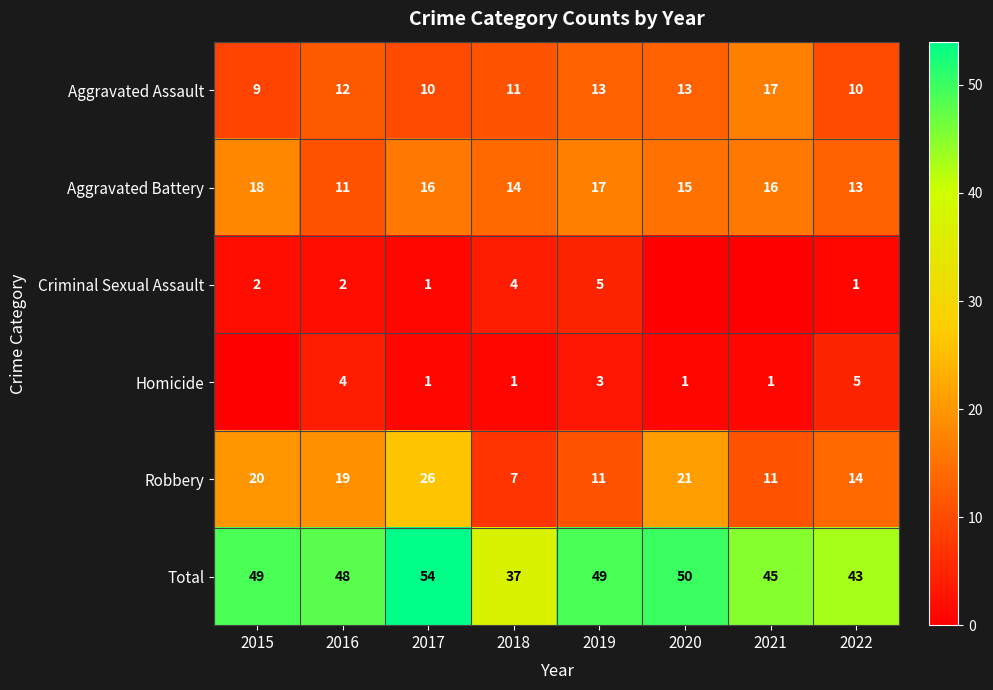

What is the difference between the Aggravated Battery values at 2015 and 2022?

5